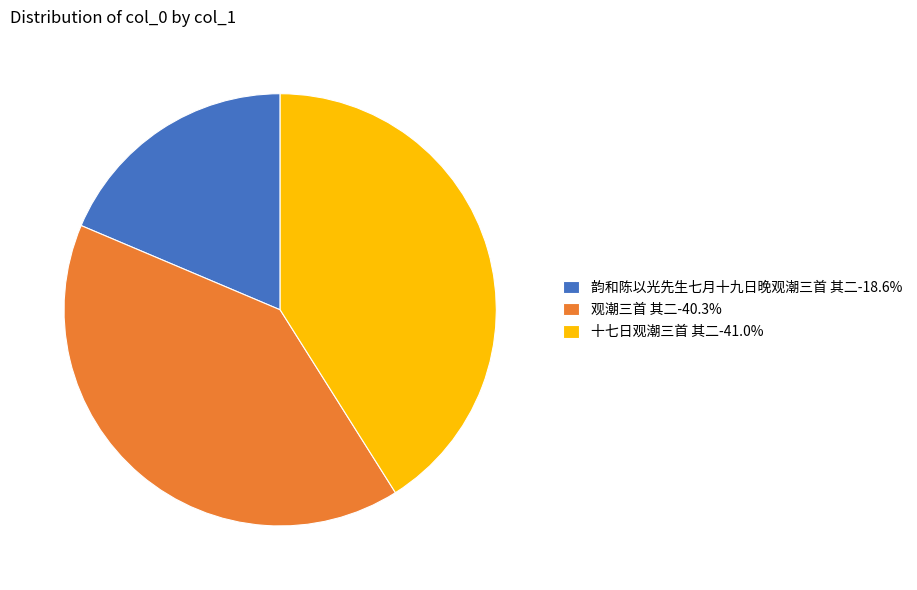

Is it true that 观潮三首 其二 is 40% of the pie?

True